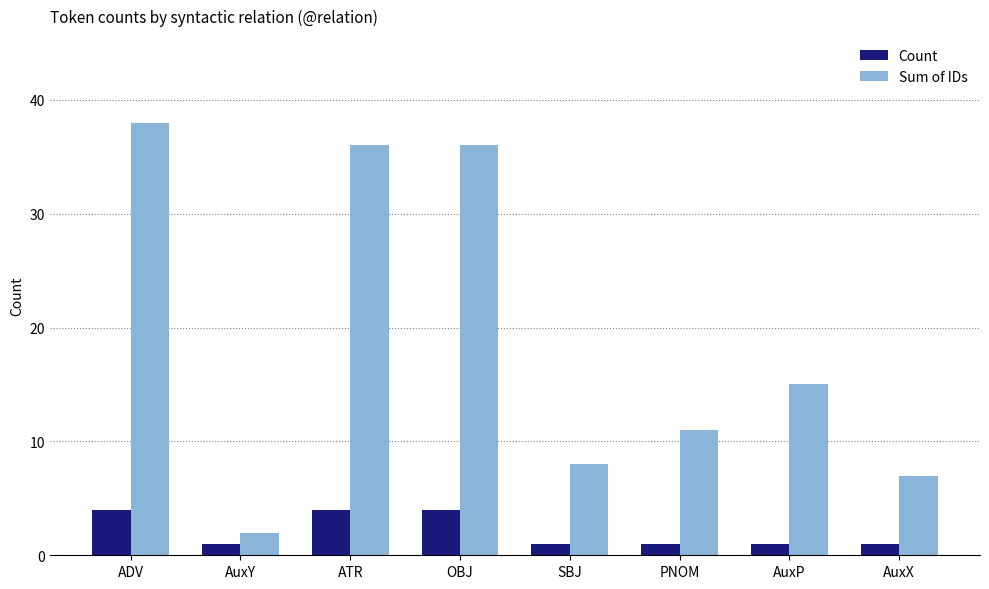

At which category is the sum across all series the highest?

ADV